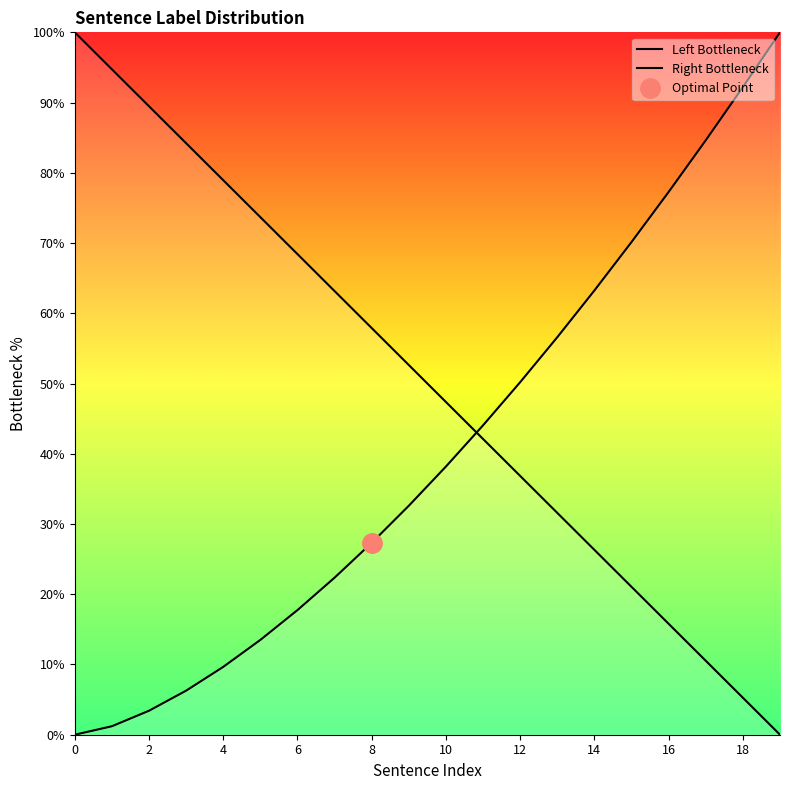

Which series changed the most between 4 and 15?

Left Bottleneck